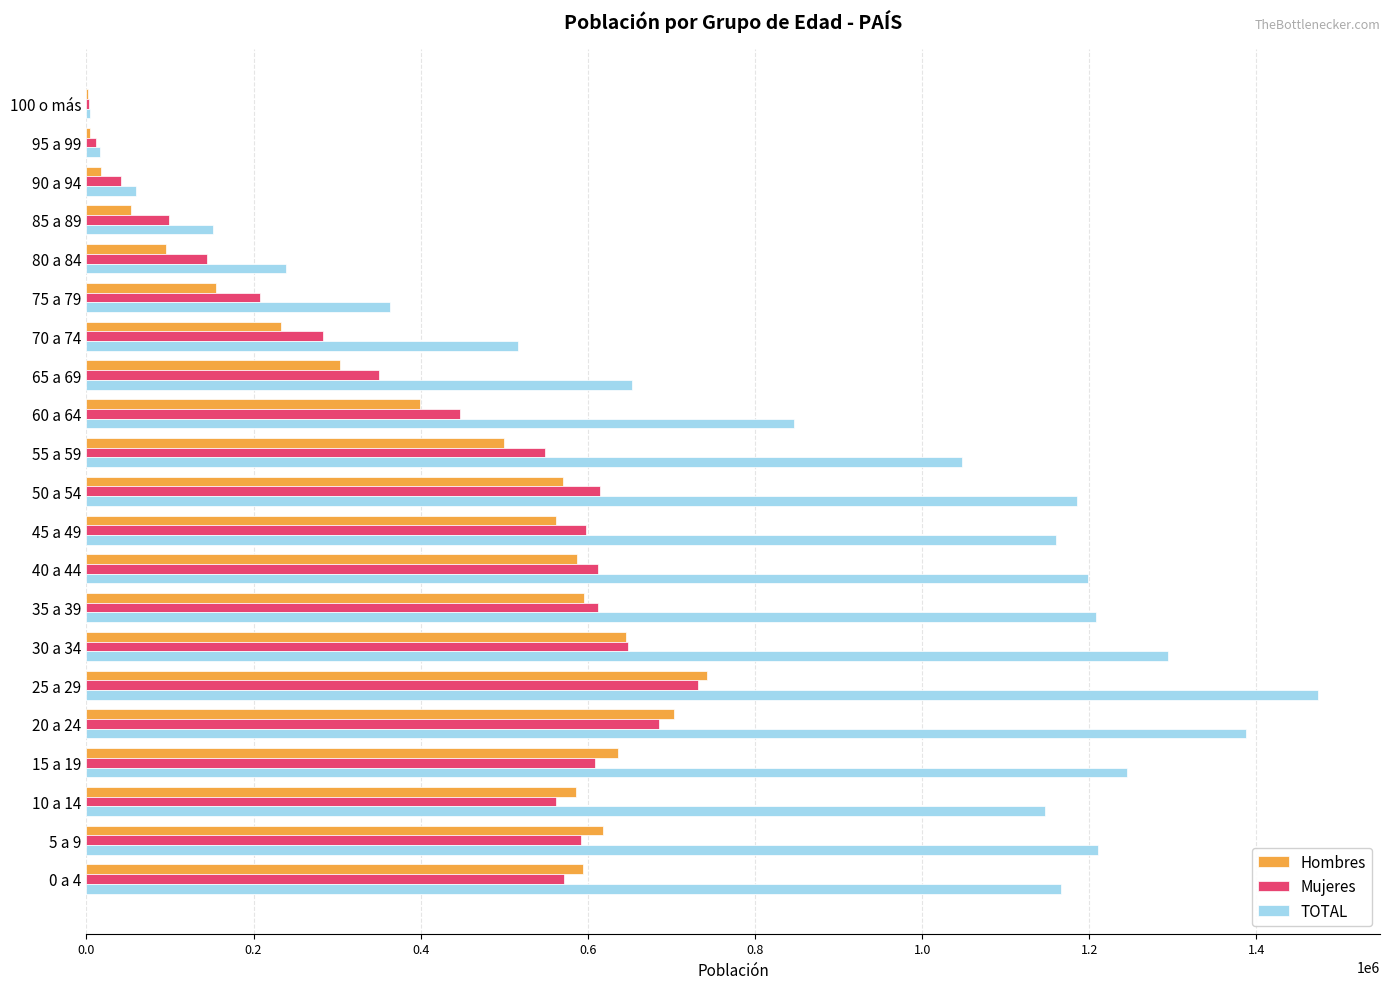

What is the average value of the Mujeres series?

427239